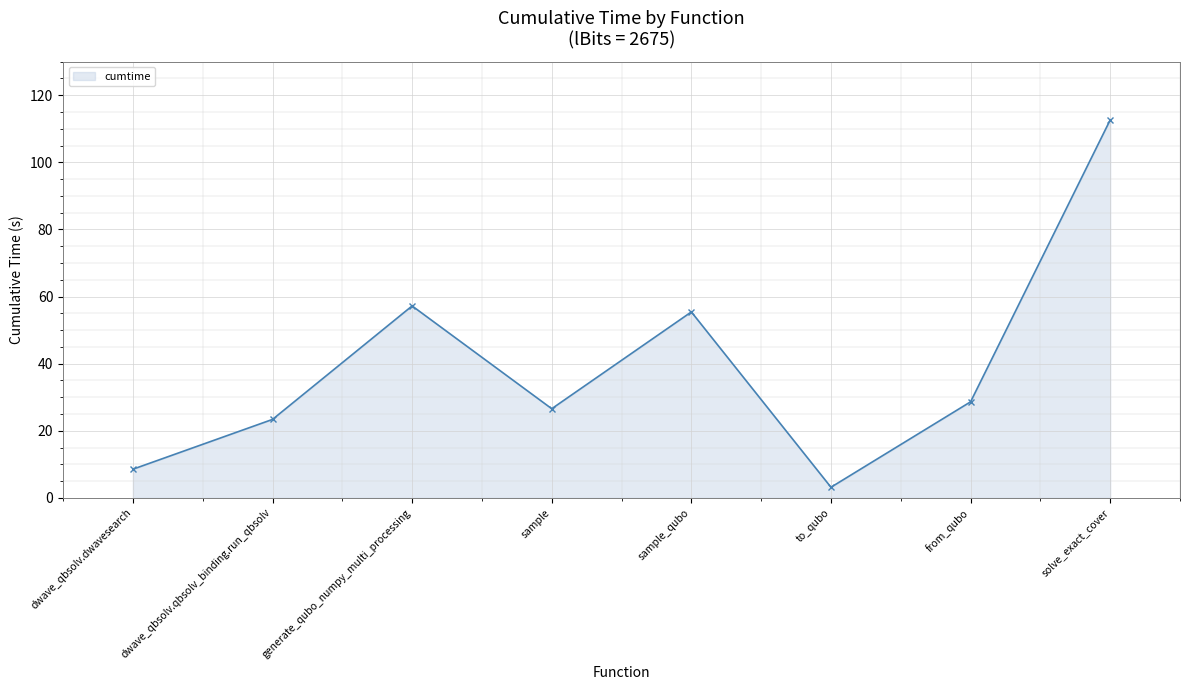

Rank the categories by value from highest to lowest.

solve_exact_cover, generate_qubo_numpy_multi_processing, sample_qubo, from_qubo, sample, dwave_qbsolv.qbsolv_binding.run_qbsolv, dwave_qbsolv.dwavesearch, to_qubo